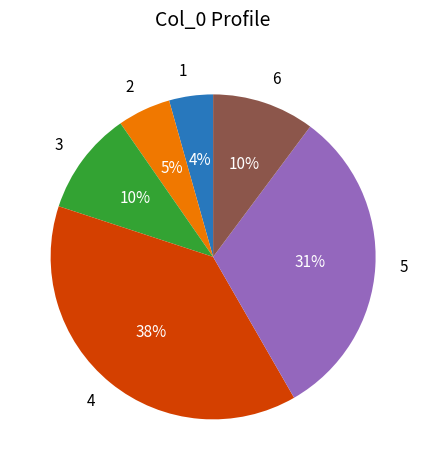

What is the largest slice in the pie chart?

4